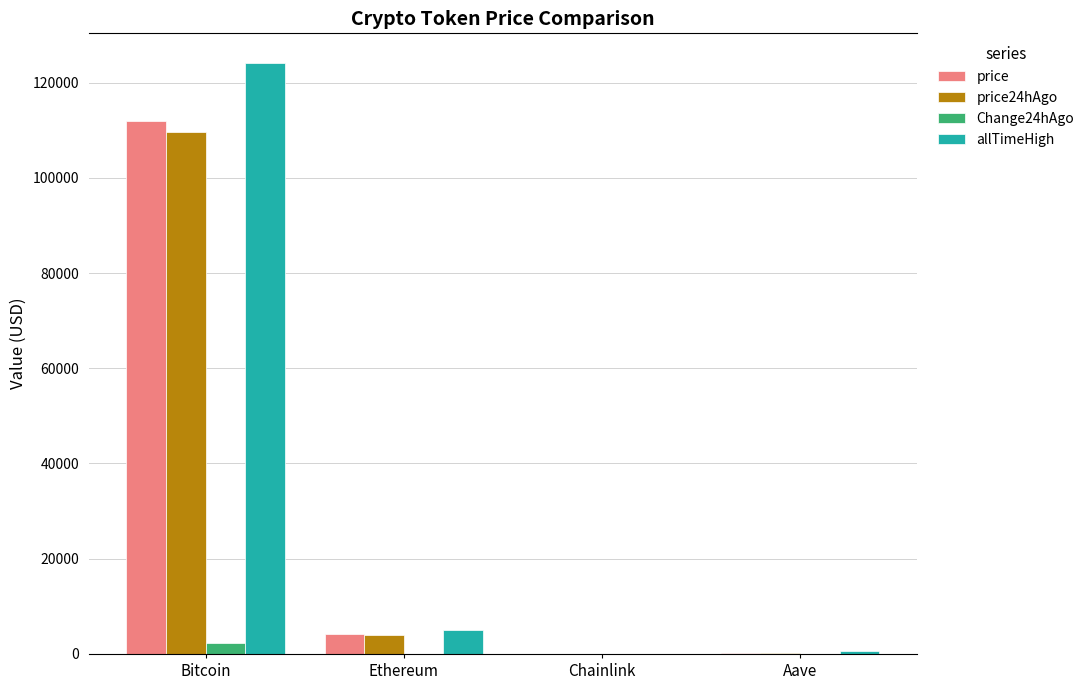

Is it true that price24hAgo equals 4011.8 at Ethereum?

True